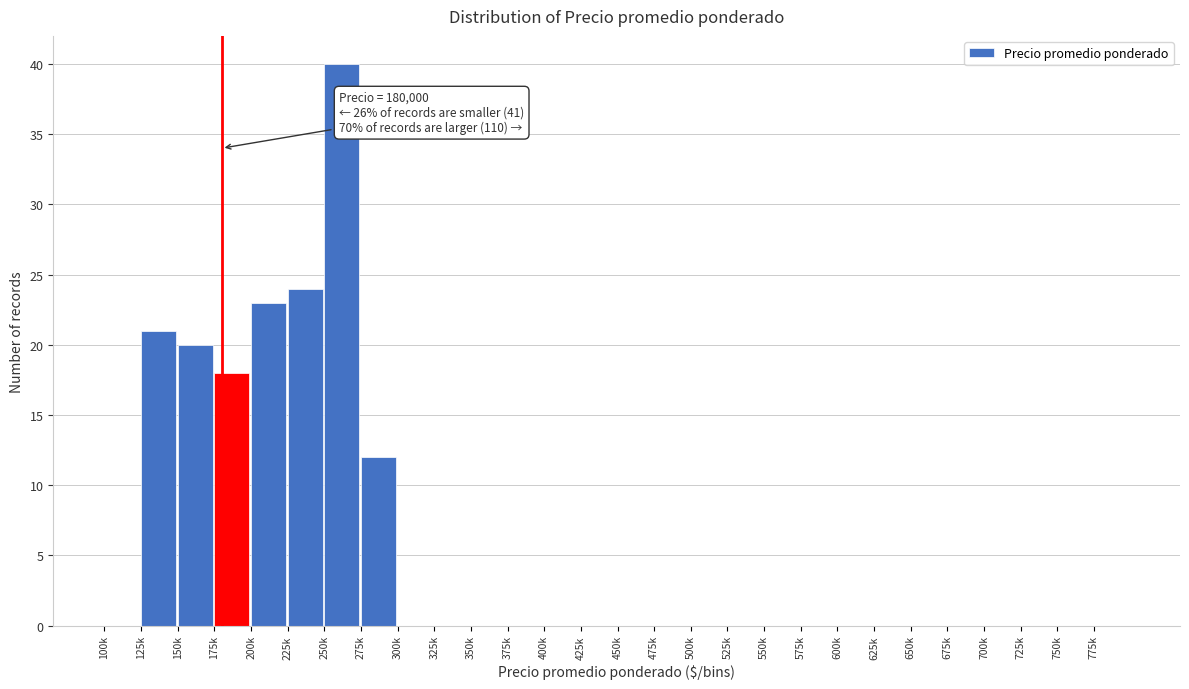

Reading left to right, what are all the values shown in this chart?

100k=0	125k=21	150k=20	175k=18	200k=23	225k=24	250k=40	275k=12	300k=0	325k=0	350k=0	375k=0	400k=0	425k=0	450k=0	475k=0	500k=0	525k=0	550k=0	575k=0	600k=0	625k=0	650k=0	675k=0	700k=0	725k=0	750k=0	775k=0